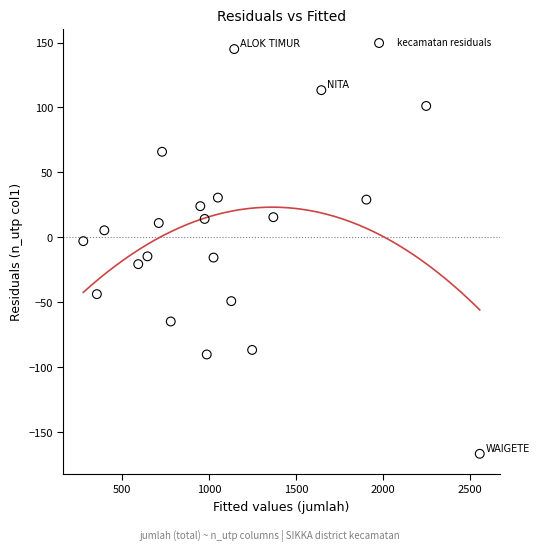

What is the range of X values (max minus min)?

2280.0